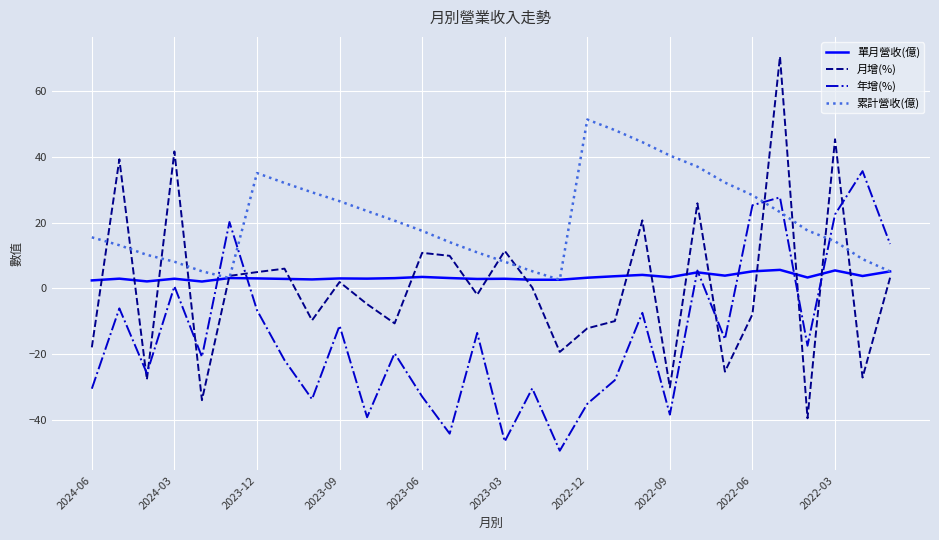

Which series has the widest spread of values?

月增(%)